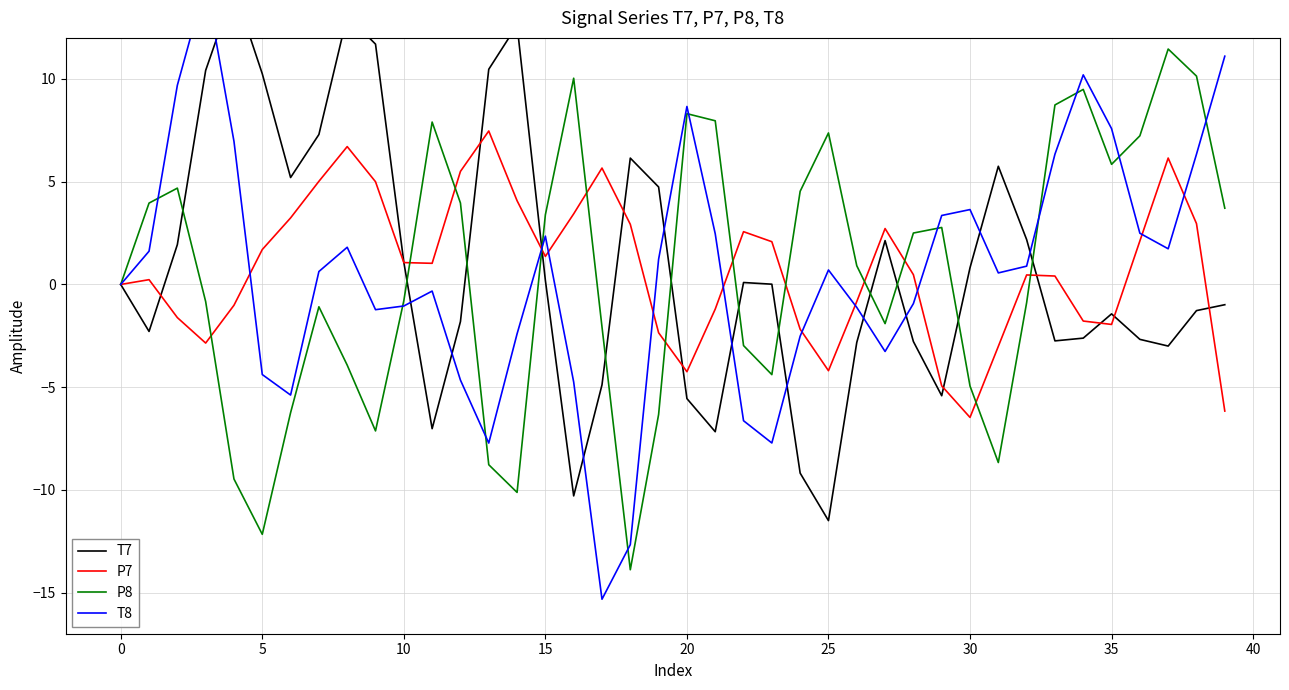

How many positive values does the P8 series have?

20